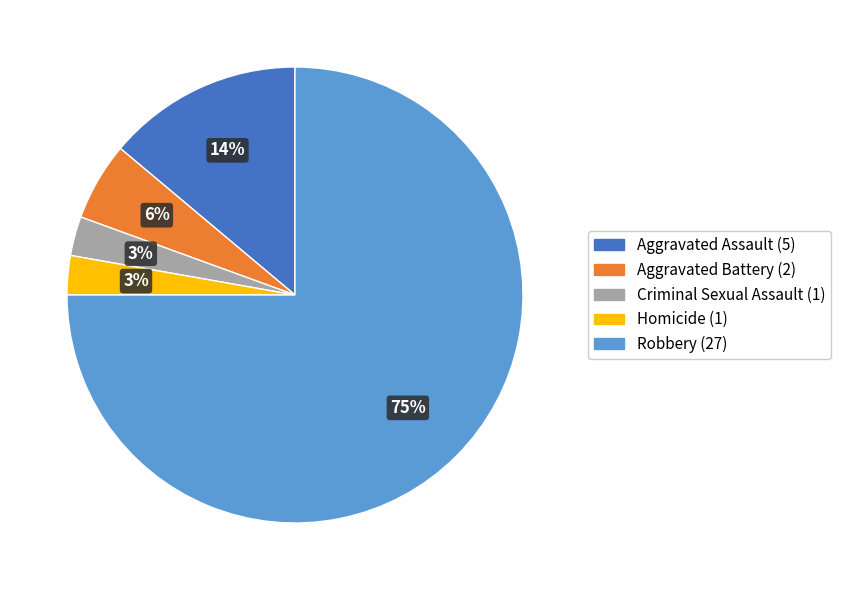

What percentage is the Aggravated Battery slice, to the nearest percent?

6%